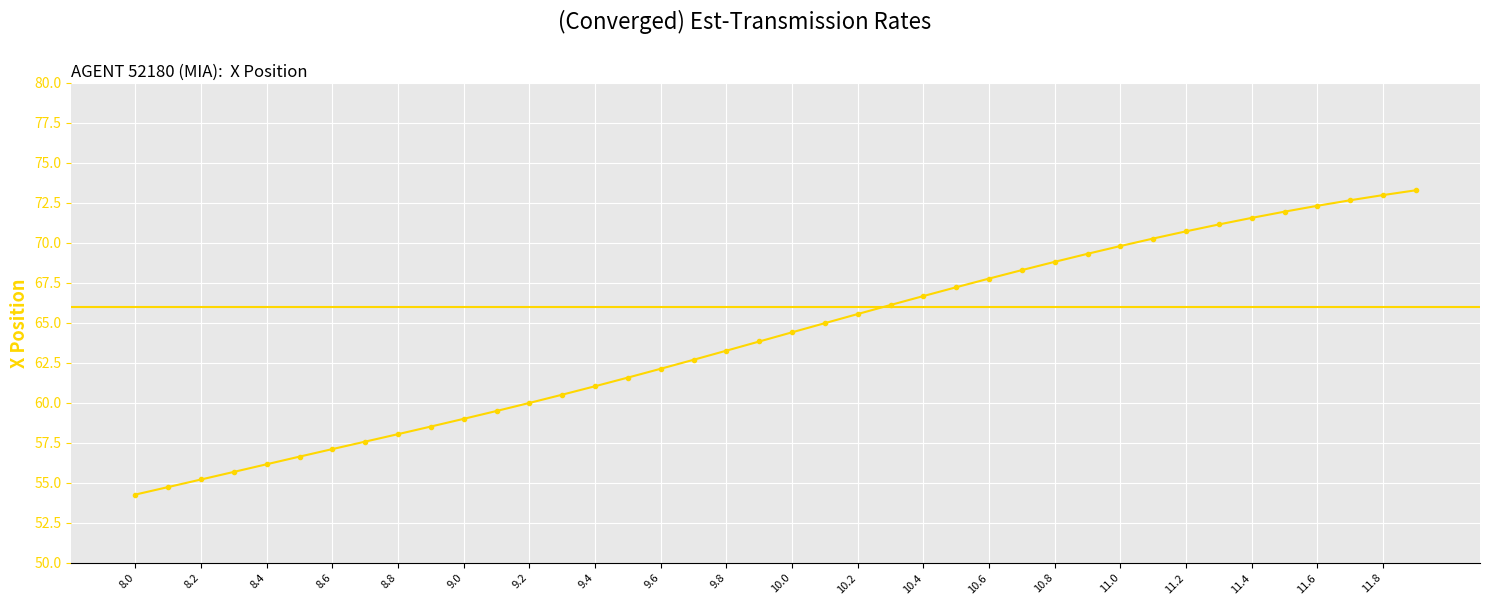

What is the sum of all values?

2563.2